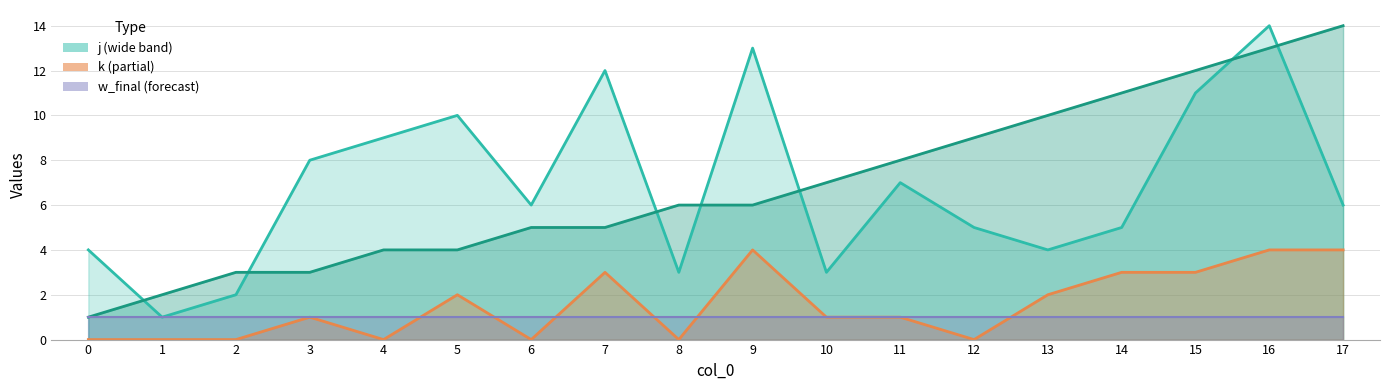

What is the value of the i point at the 1st from the left?

1